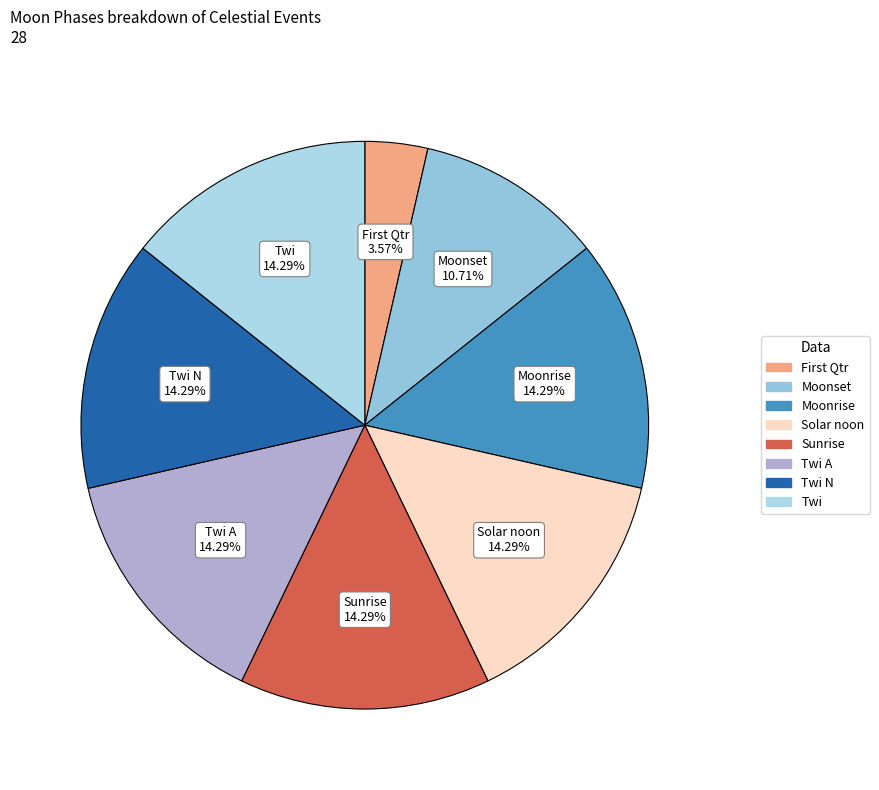

What is the smallest slice in the pie chart?

First Qtr